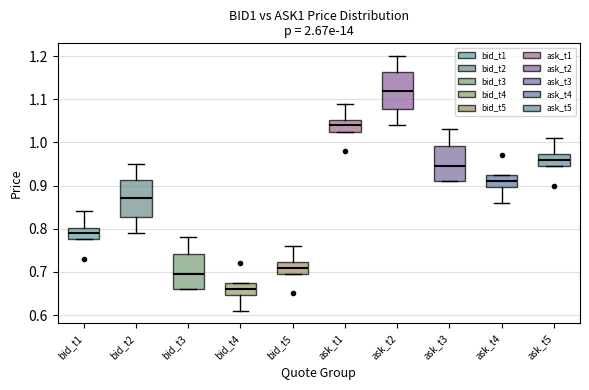

Reading left to right, transcribe this box plot: for each box, give where its median line is, the range the box spans, and where its two whiskers end, as read against the y-axis. The values are not printed on the chart, so give them approximately, as read against the axis.

bid_t1: median 0.79, box 0.78 to 0.80, whiskers 0.78 to 0.84
bid_t2: median 0.87, box 0.83 to 0.91, whiskers 0.79 to 0.95
bid_t3: median 0.70, box 0.66 to 0.74, whiskers 0.66 to 0.78
bid_t4: median 0.66, box 0.65 to 0.68, whiskers 0.61 to 0.68
bid_t5: median 0.71, box 0.70 to 0.72, whiskers 0.70 to 0.76
ask_t1: median 1.04, box 1.03 to 1.05, whiskers 1.03 to 1.09
ask_t2: median 1.12, box 1.08 to 1.16, whiskers 1.04 to 1.20
ask_t3: median 0.95, box 0.91 to 0.99, whiskers 0.91 to 1.03
ask_t4: median 0.91, box 0.90 to 0.93, whiskers 0.86 to 0.93
ask_t5: median 0.96, box 0.95 to 0.97, whiskers 0.95 to 1.01